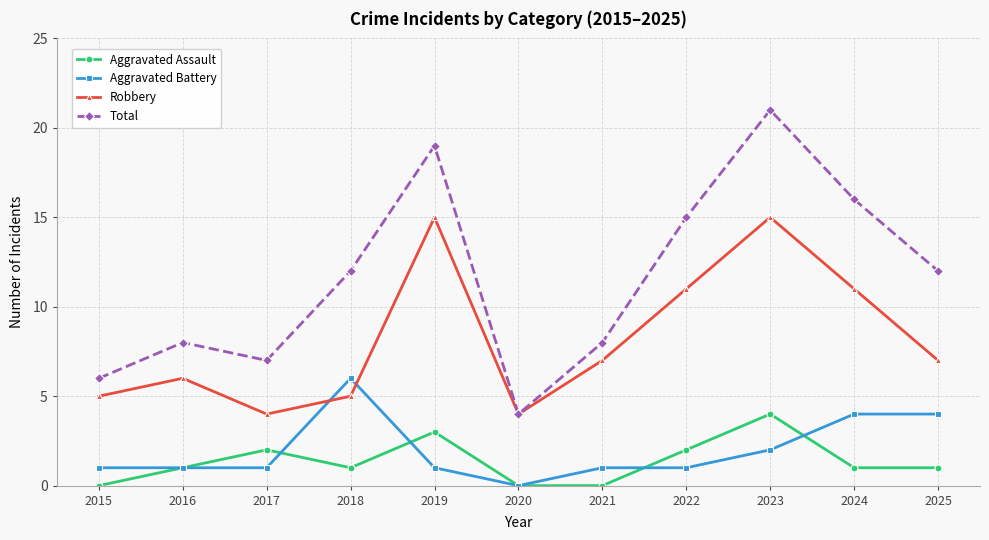

Is this an area chart (filled region under the line)?

No